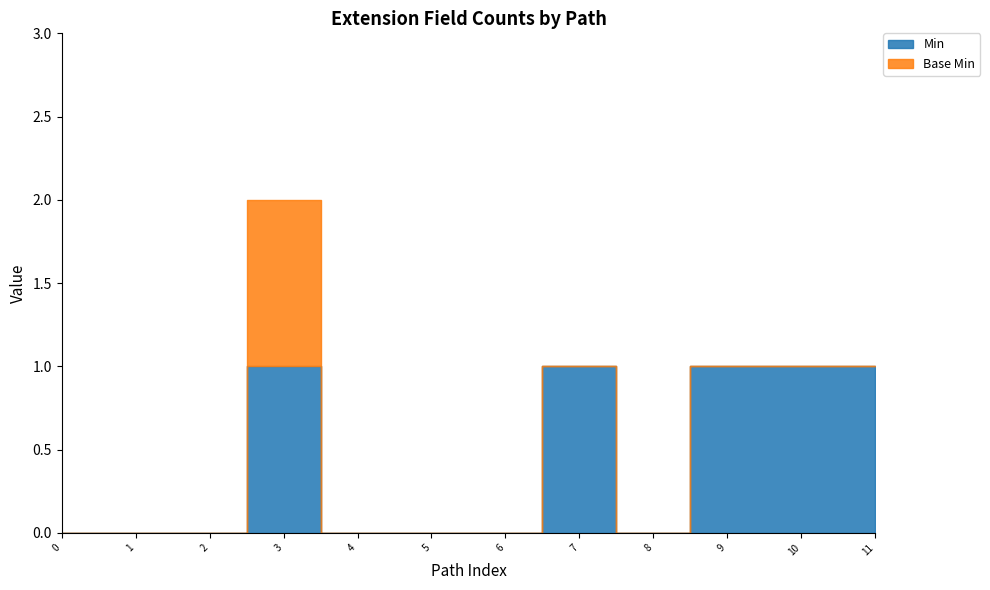

How many series are shown in this chart?

2